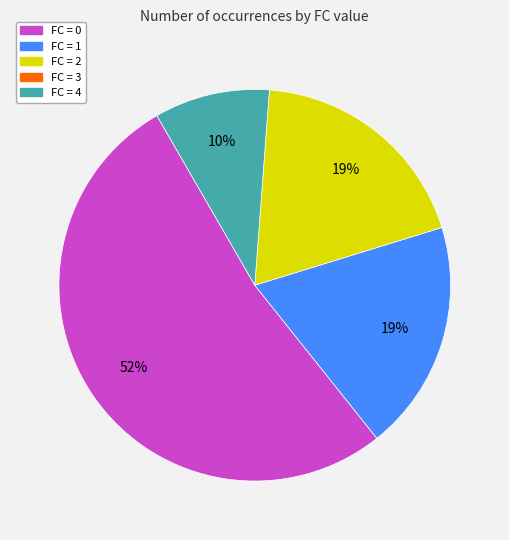

Does any single category account for the majority?

Yes